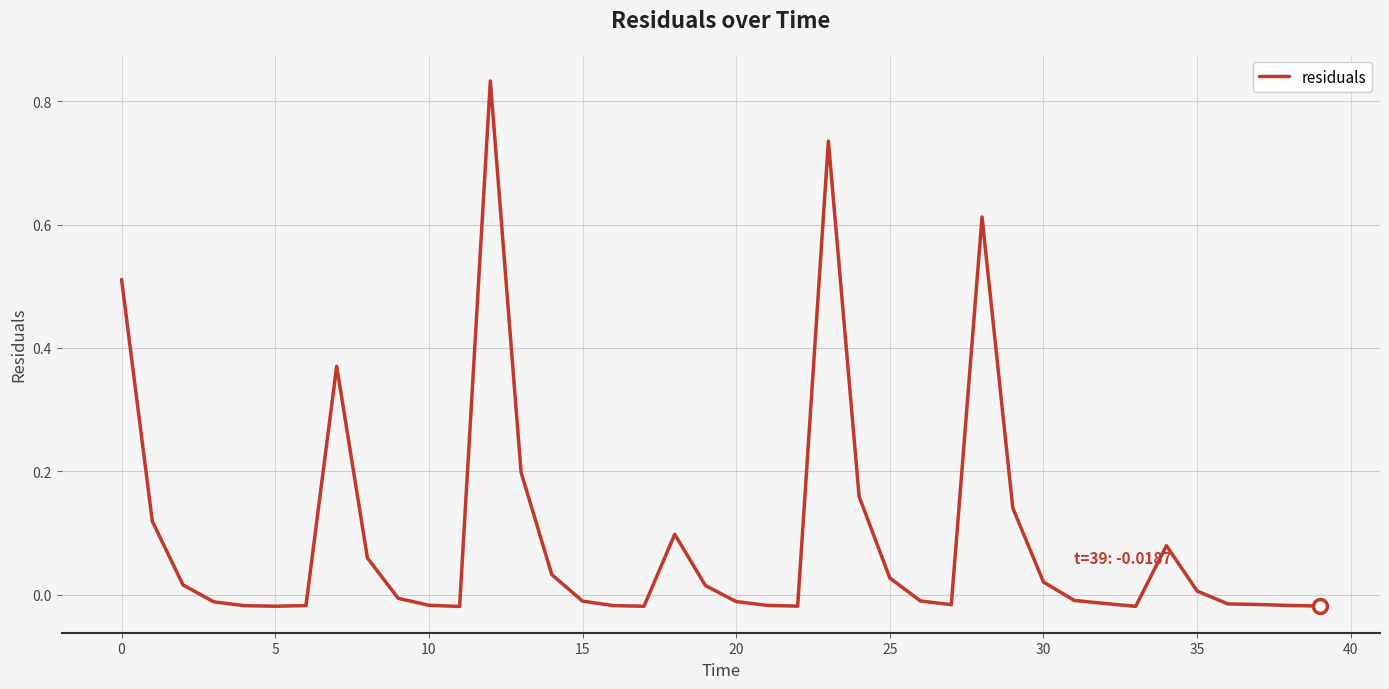

What is the difference between the maximum and minimum values?

0.9